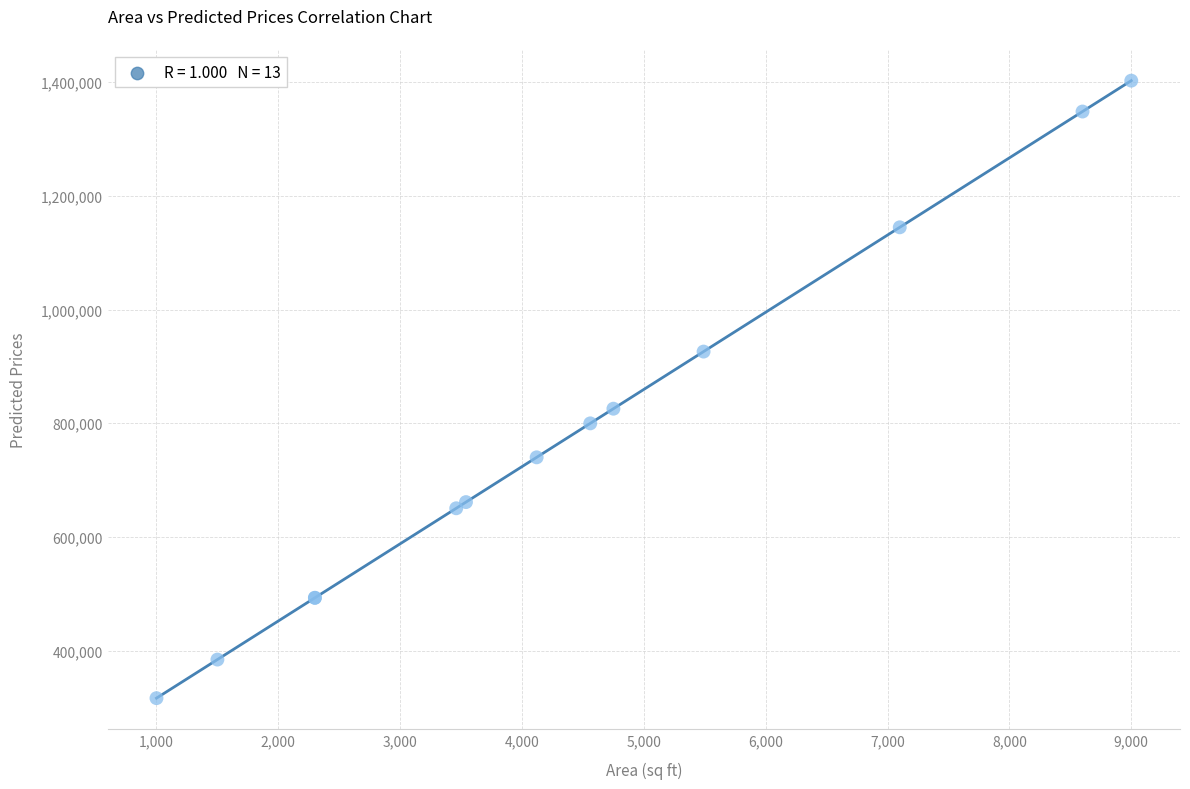

What Y value in the scatter plot is closest to 859554?

825607.9